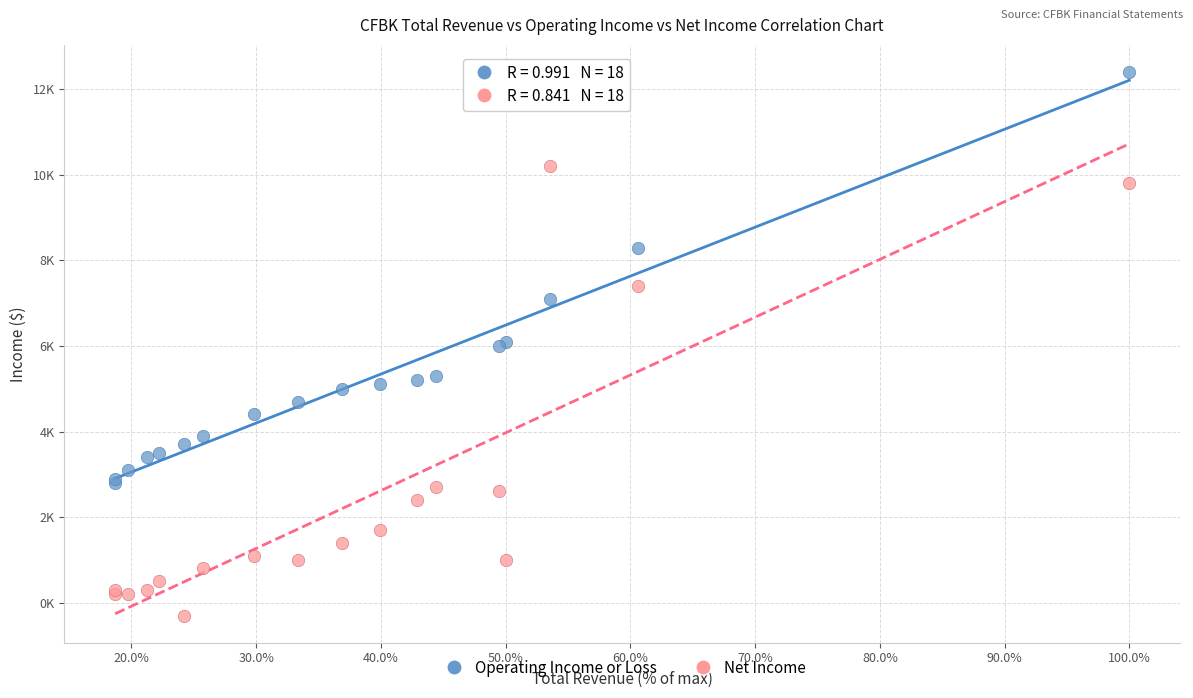

Which series has the largest Y range (max minus min)?

Net Income